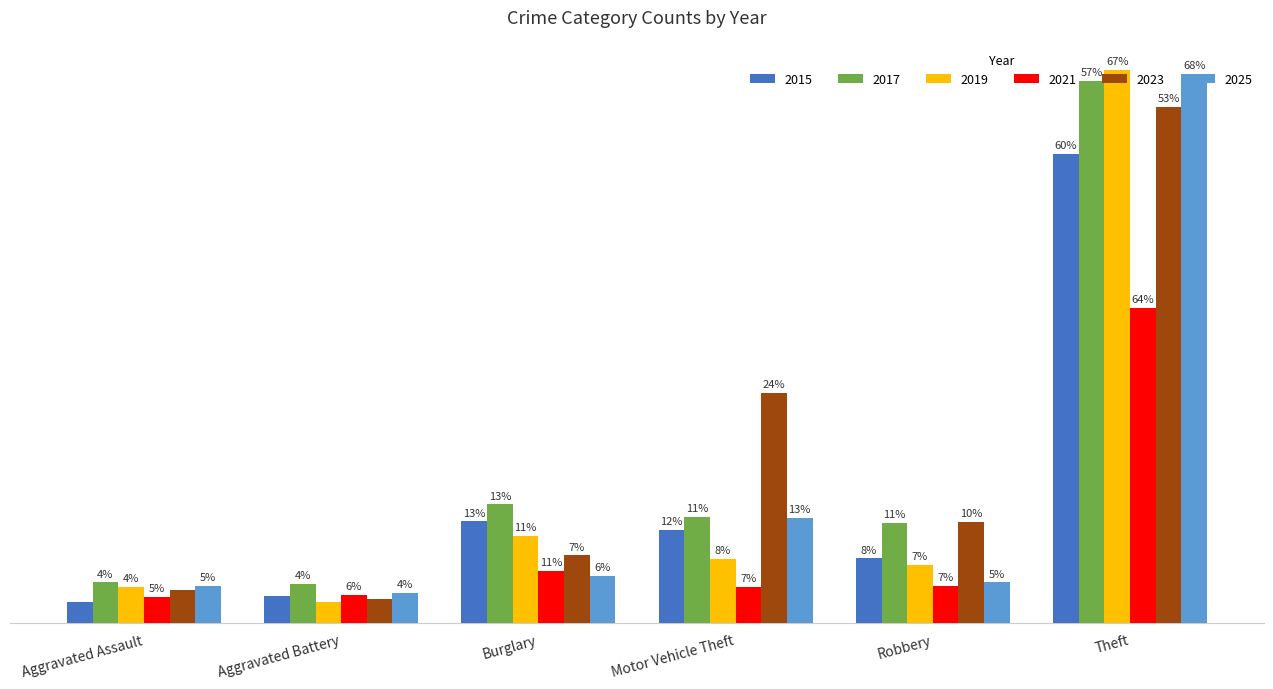

Rank the categories by 2025 value from lowest to highest.

Aggravated Battery, Aggravated Assault, Robbery, Burglary, Motor Vehicle Theft, Theft